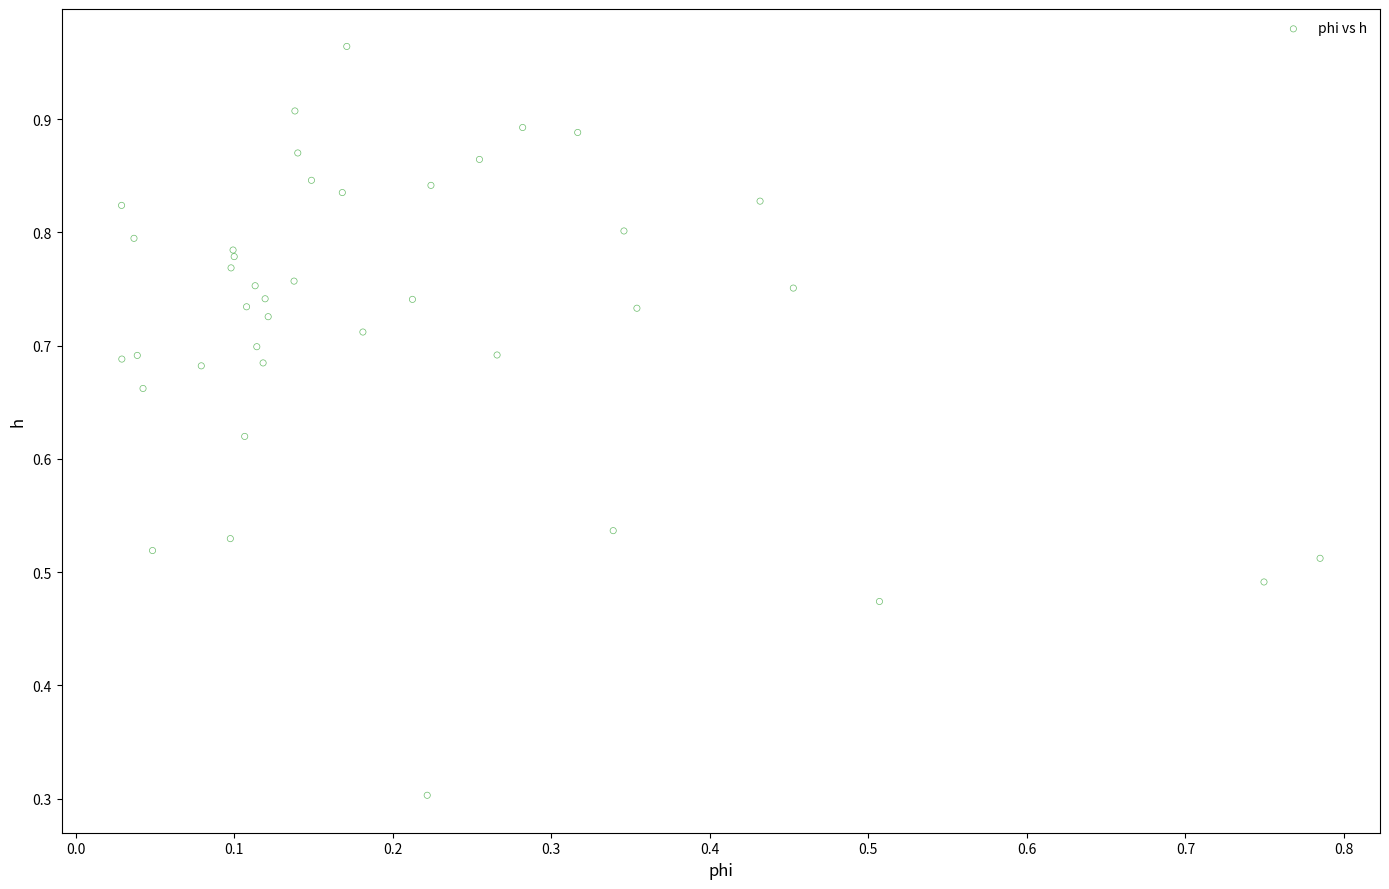

What Y value in the scatter plot is closest to 0?

0.3